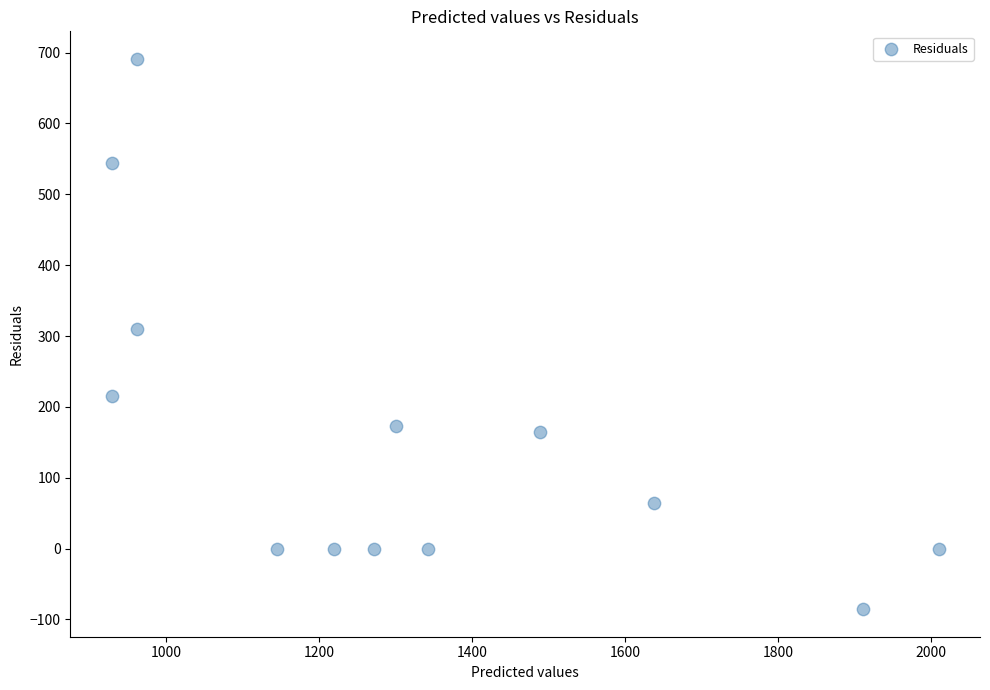

What is the range of X values (max minus min)?

1081.2